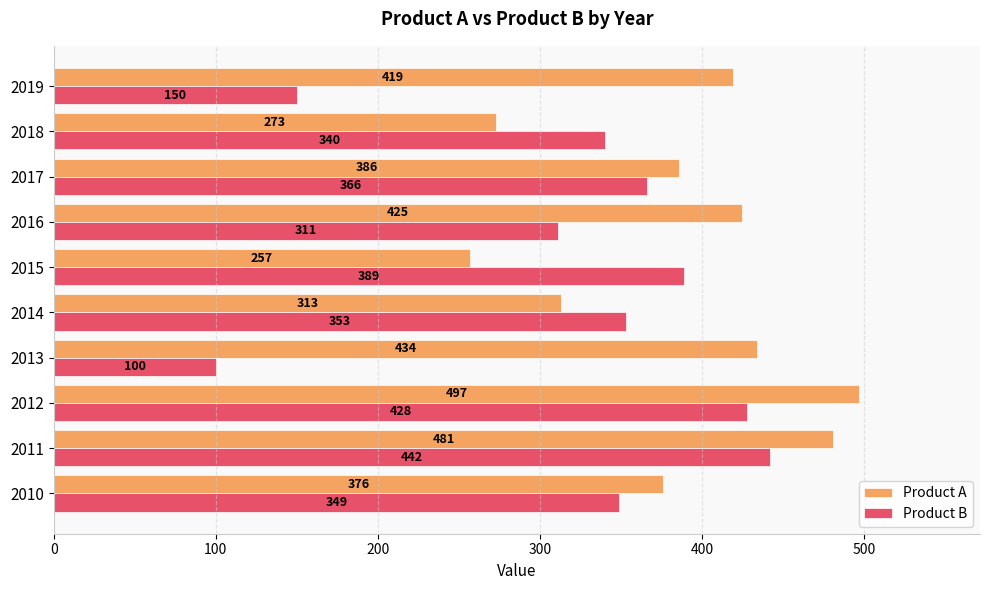

What is the average value of the Product A series?

386